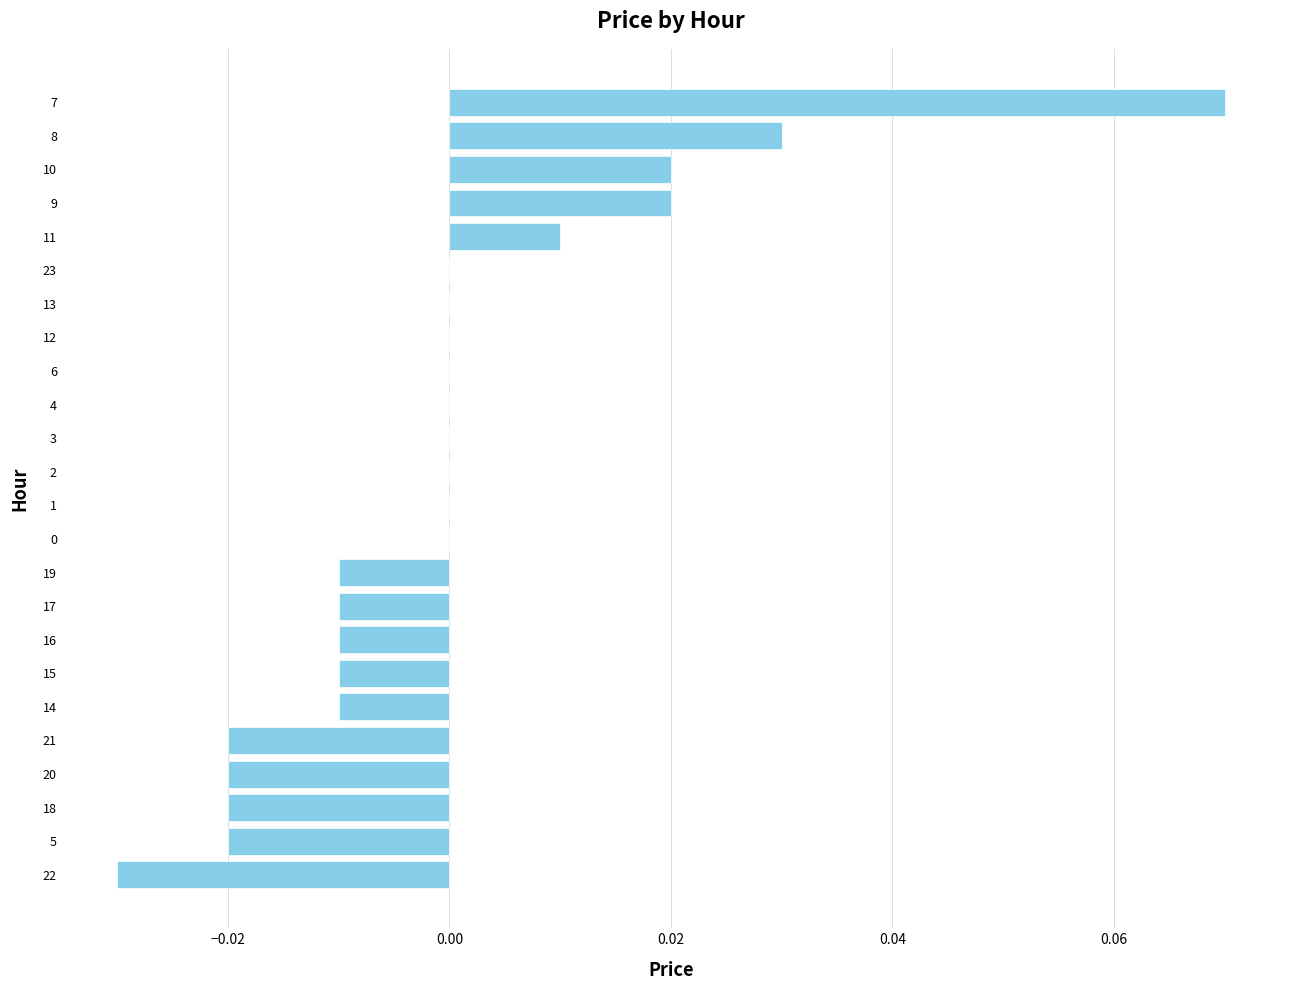

The chart shows a value of -0.0 at 14. True or false?

True